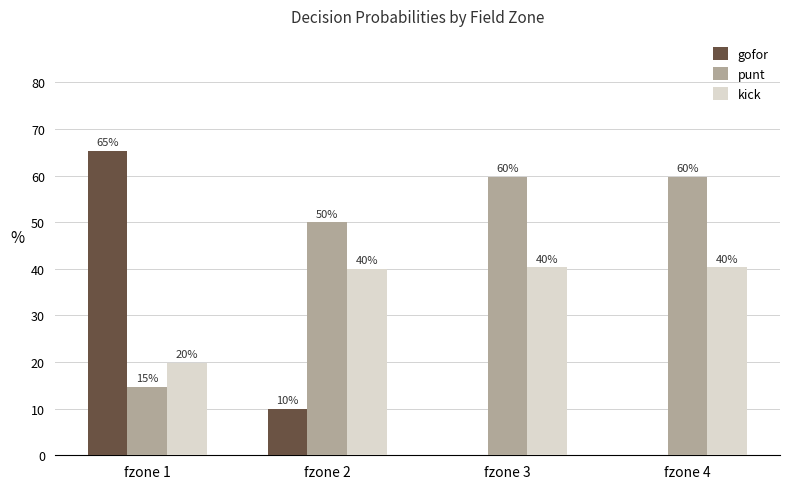

What is the average value of the gofor series?

18.9